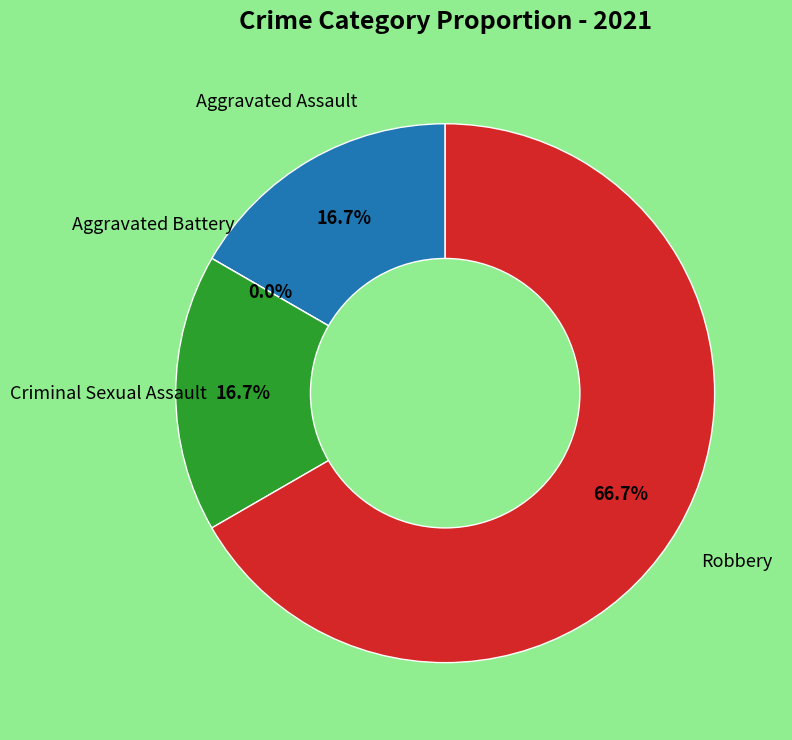

To the nearest percent, what is the difference between the largest and smallest slice percentages?

67%